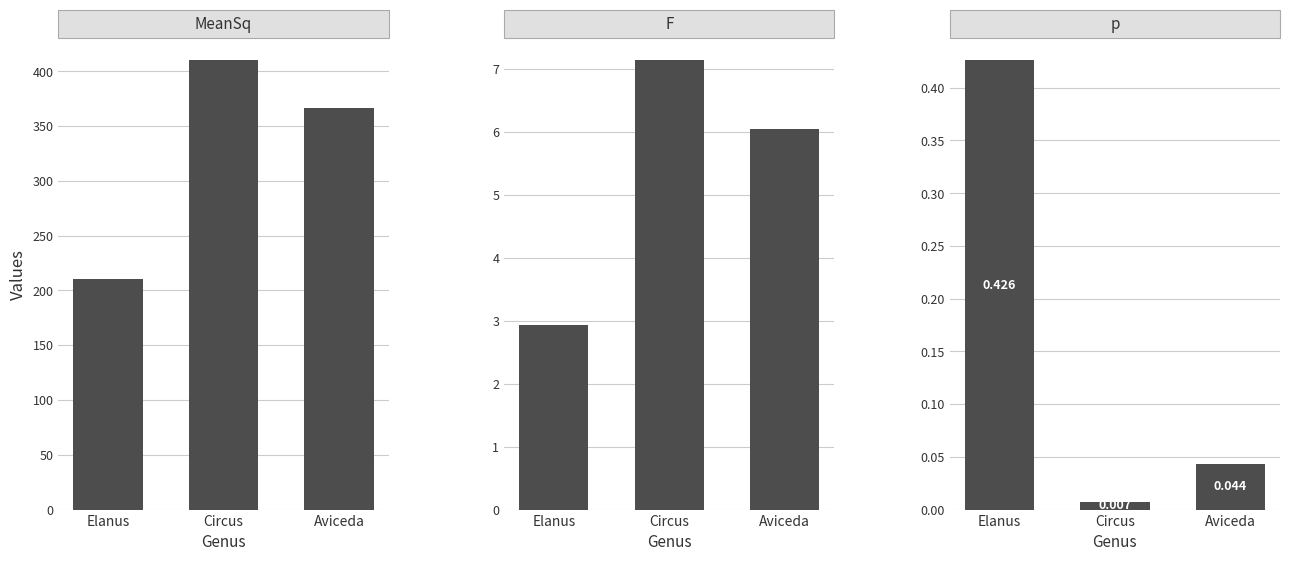

Which has a higher value, Elanus or Aviceda?

Aviceda